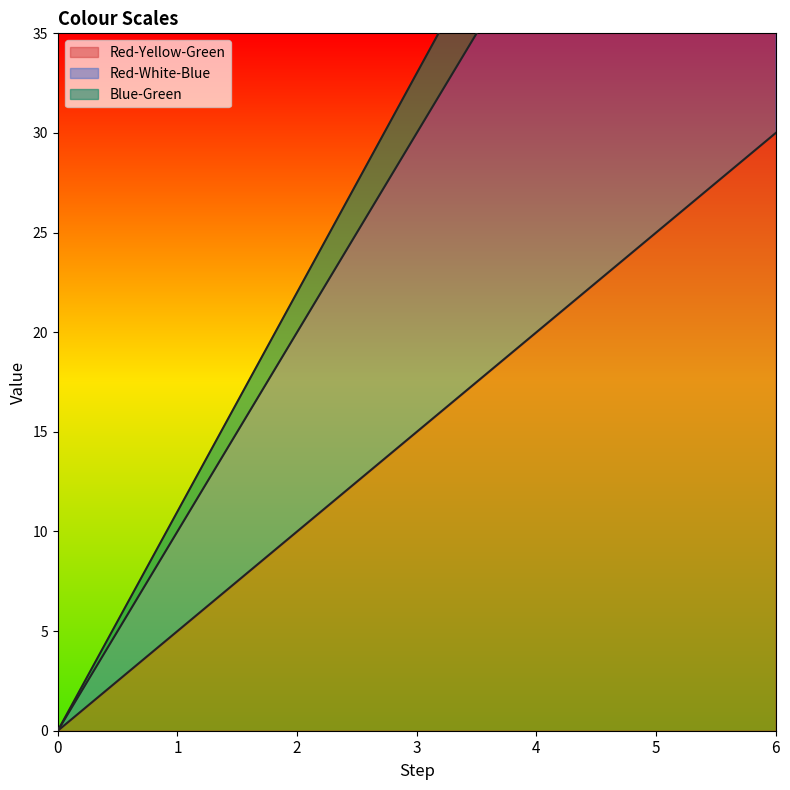

Rank the series by their average value, from lowest to highest.

Red-Yellow-Green, Red-White-Blue, Blue-Green